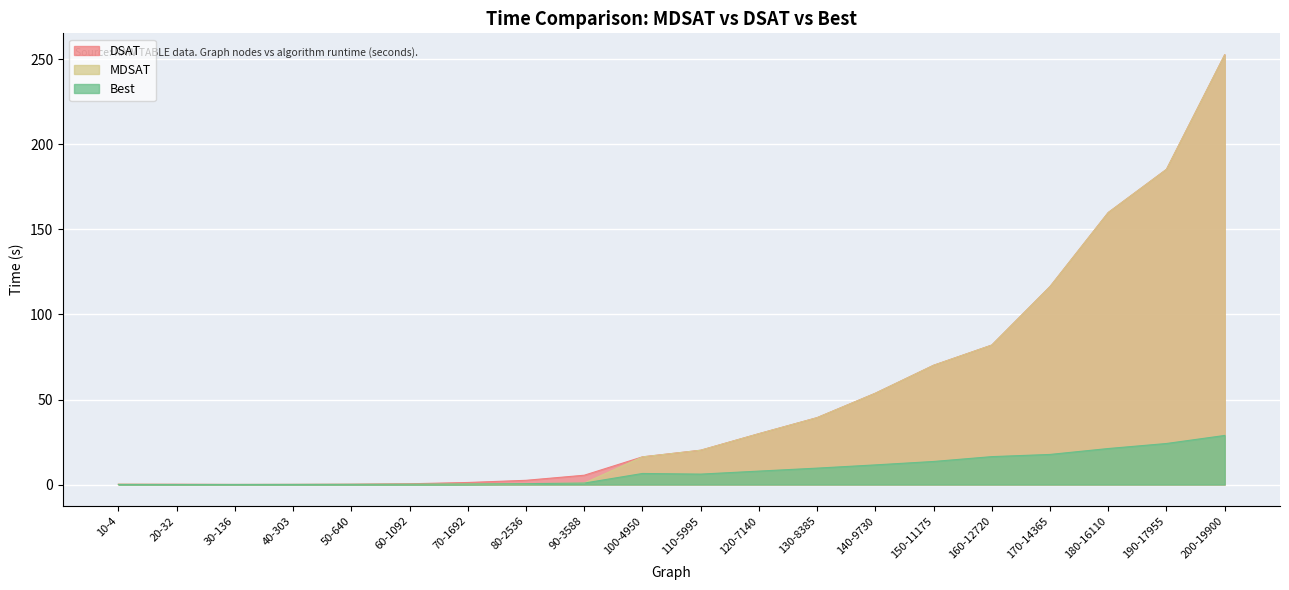

Between 10-4 and 60-1092, which series saw the biggest shift?

DSAT_T